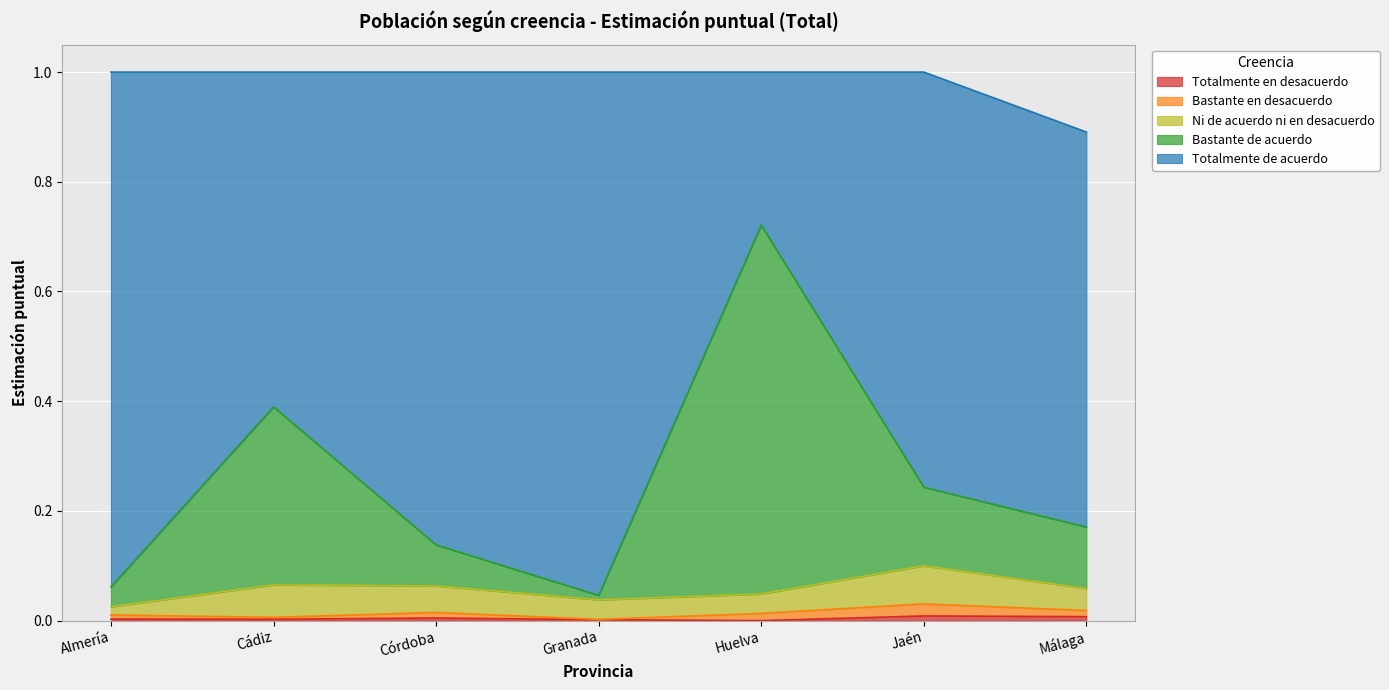

Which series ends up on top after the final intersection of Ni de acuerdo ni en desacuerdo and Bastante de acuerdo?

Bastante de acuerdo